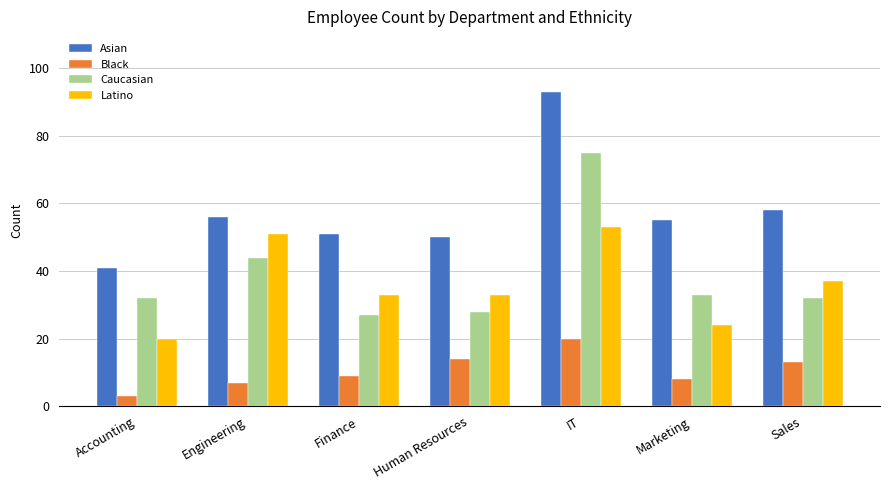

Between Finance and IT, which series saw the biggest shift?

Caucasian